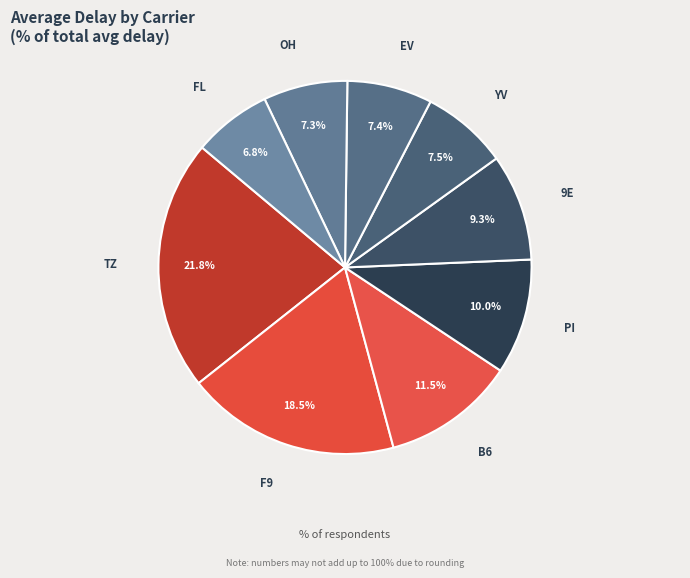

Which slice is the smallest?

FL